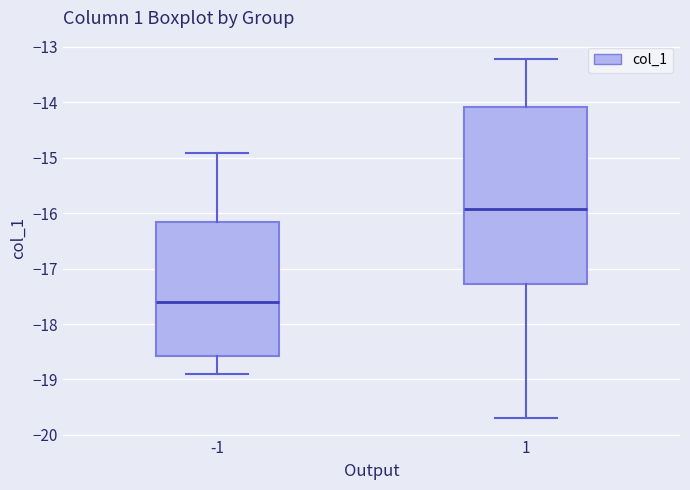

Reading left to right, read every box against the y-axis: the position of its median line, the range the box covers, and the ends of its whiskers. The values are not printed on the chart, so give them approximately, as read against the axis.

-1: median -17.6, box -18.6 to -16.2, whiskers -18.9 to -14.9
1: median -15.9, box -17.3 to -14.1, whiskers -19.7 to -13.2